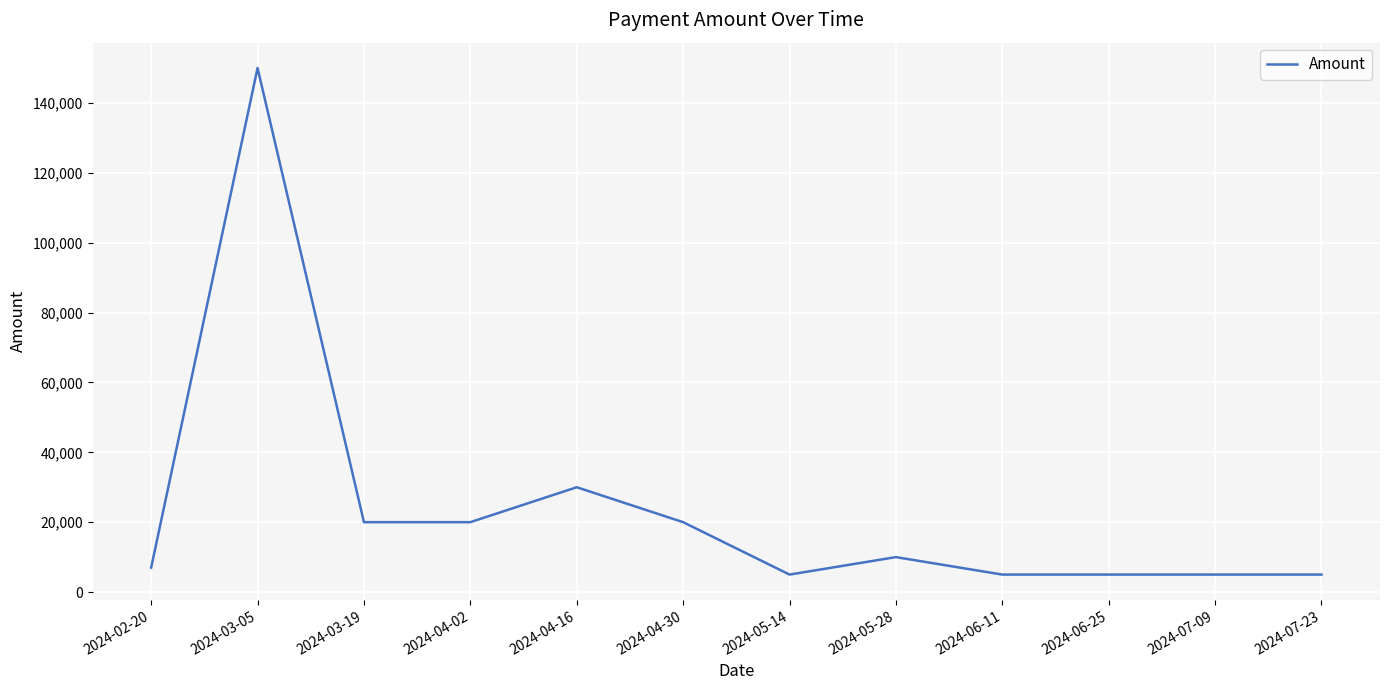

What is the difference between the values at 2024-04-16 and 2024-06-11?

25000